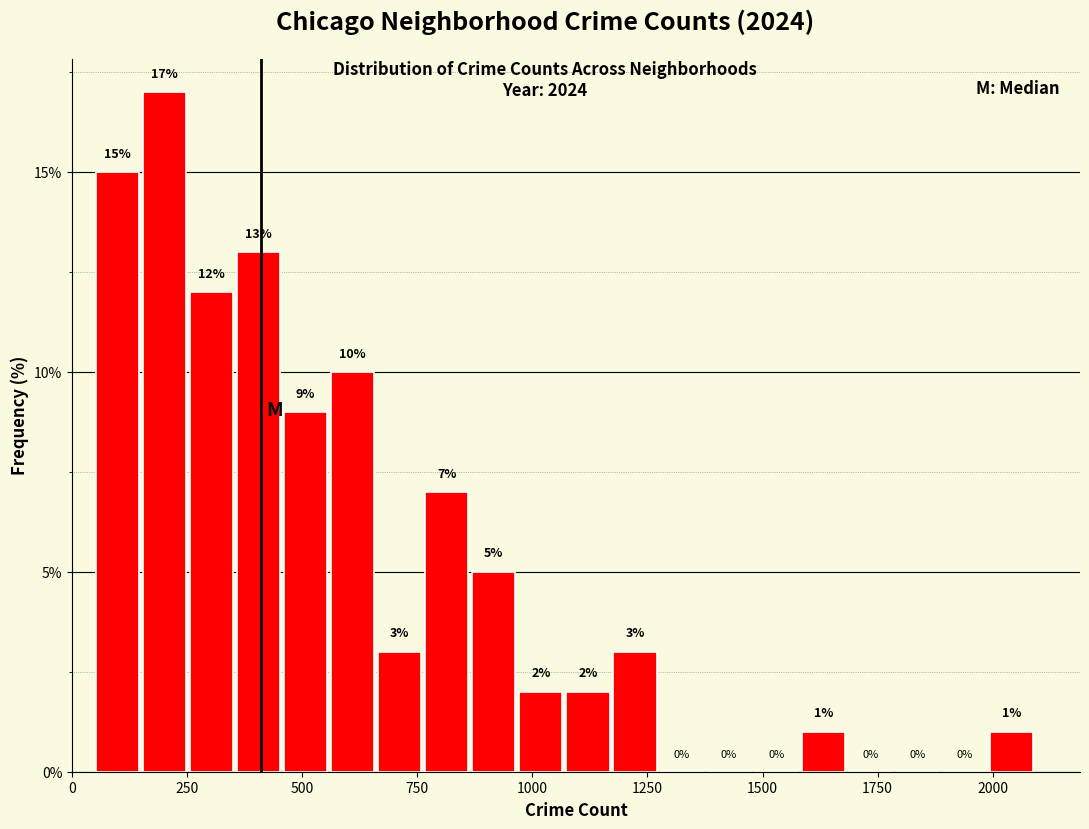

Around what value on the x-axis is the tallest bar? Give the approximate position of its centre, as read against the axis.

200